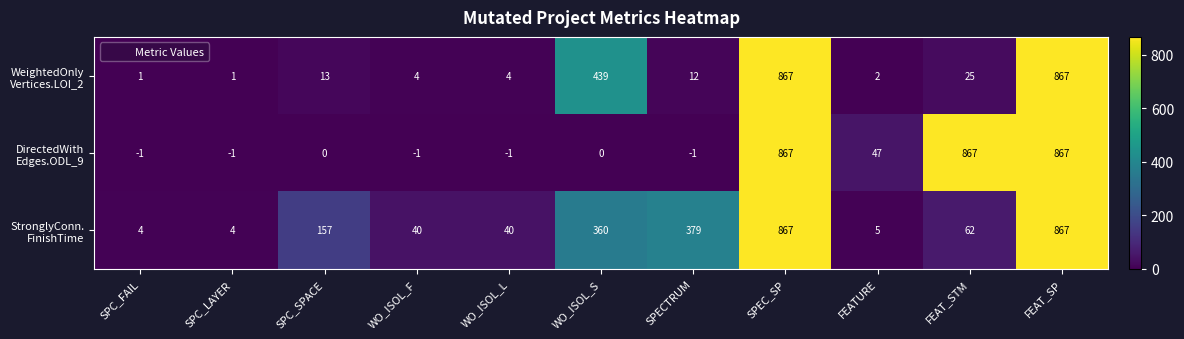

How many distinct data groups are displayed?

3